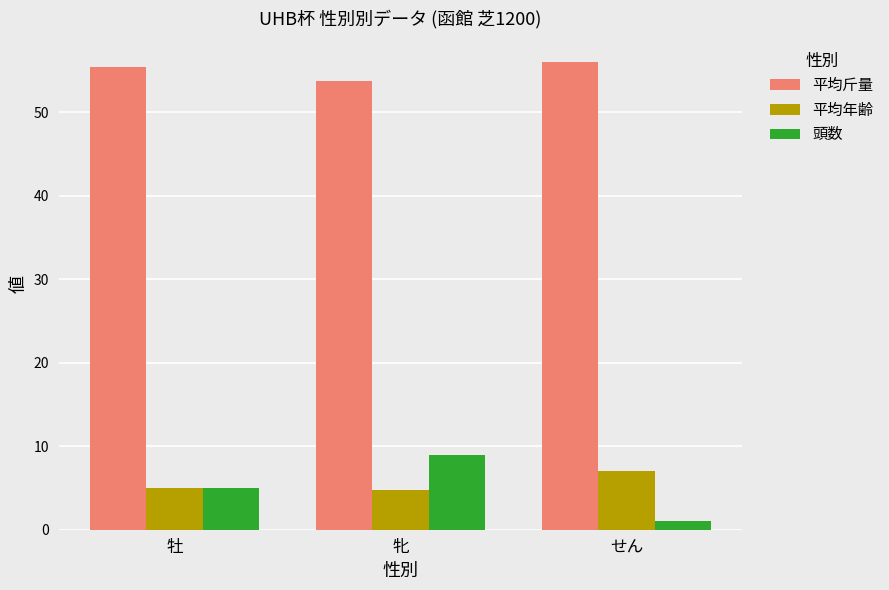

Which series has the largest range (max minus min)?

頭数